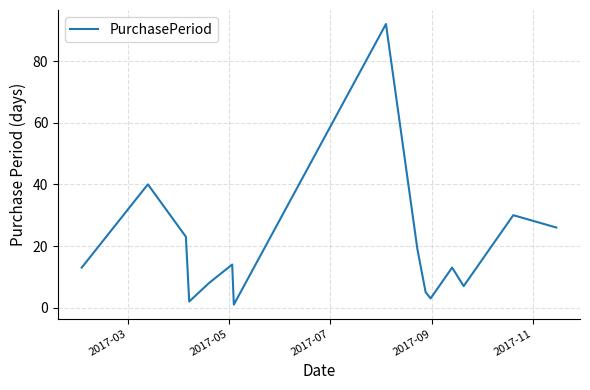

What is the difference between the maximum and minimum values?

91